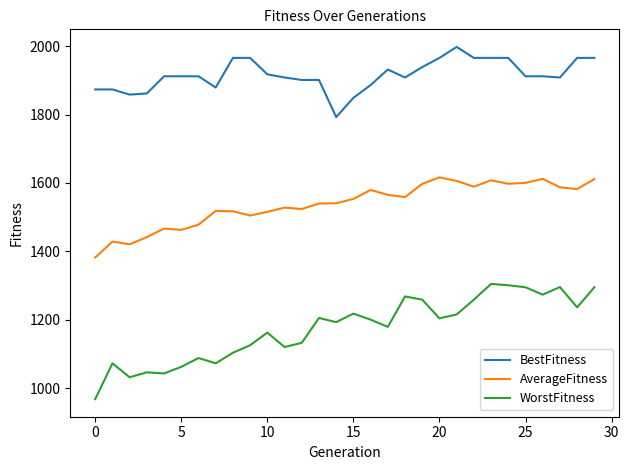

What is the smallest value displayed?

968.5